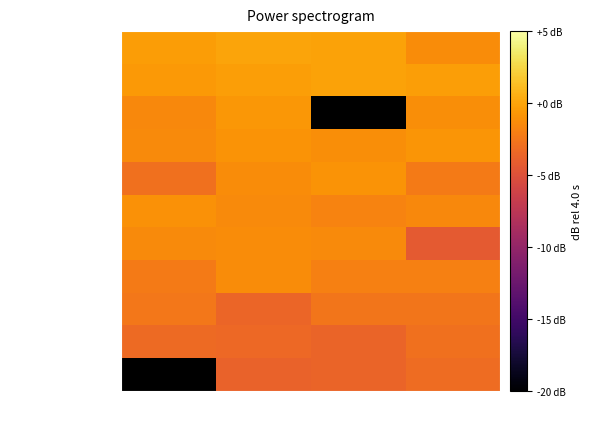

Rank the categories by Chmelař Jan value from lowest to highest.

1.kolo, 4.kolo, 2.kolo, 3.kolo